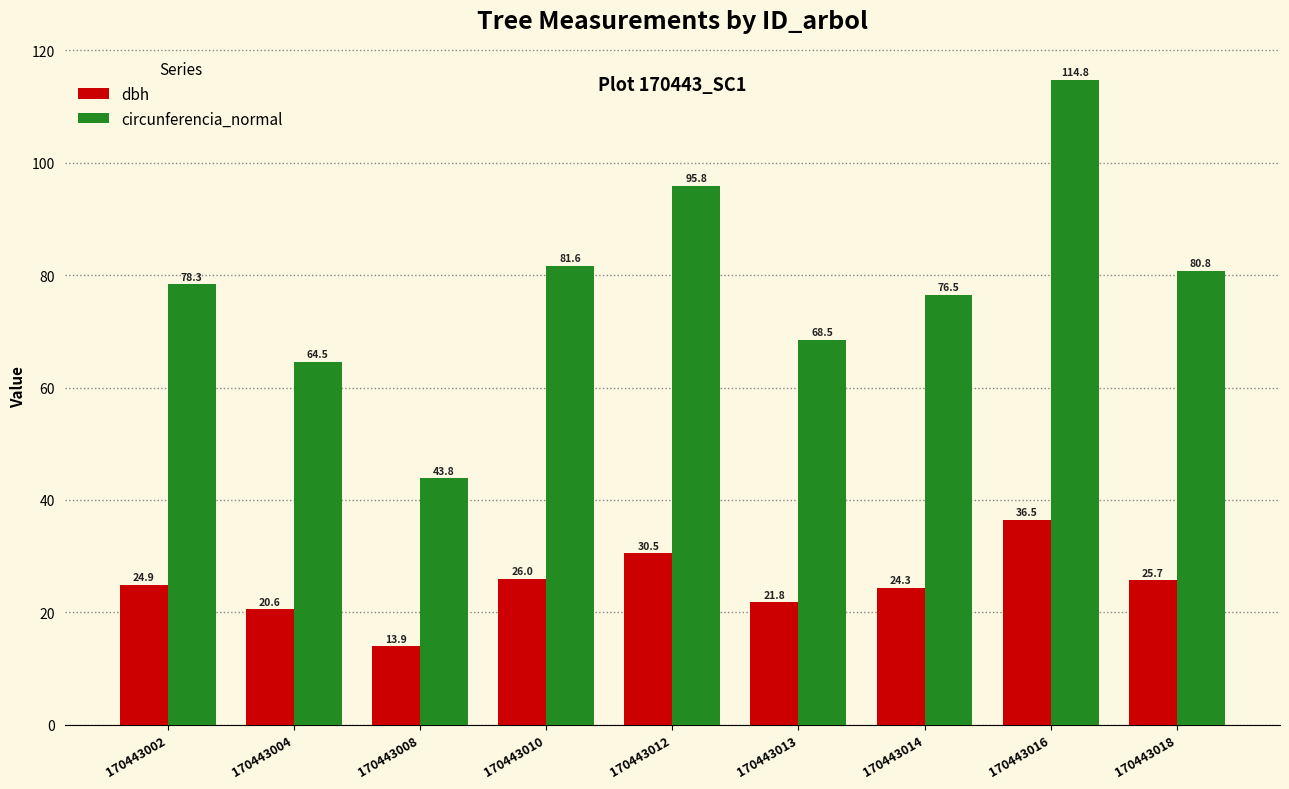

At which label does dbh first exceed 24?

170443002